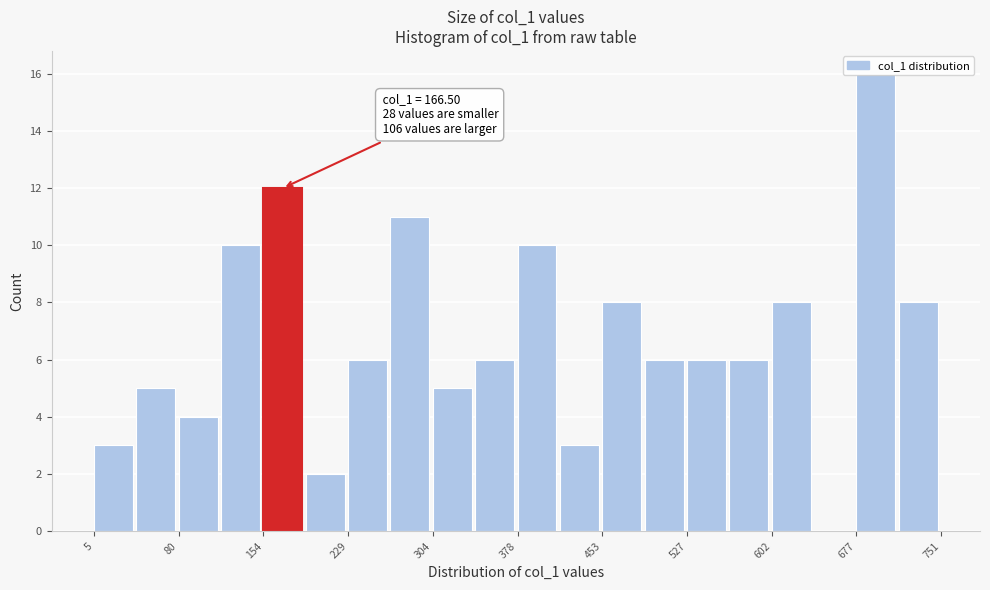

Around what value on the x-axis is the tallest bar? Give the approximate position of its centre, as read against the axis.

690